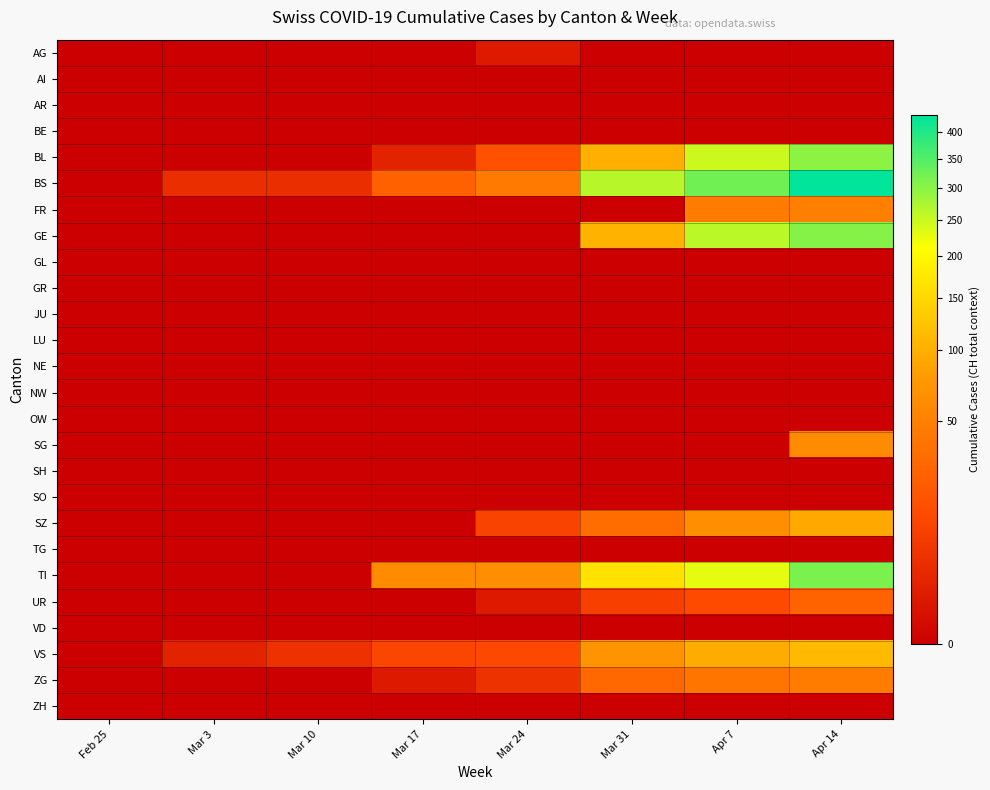

Count the number of data series in this chart.

26